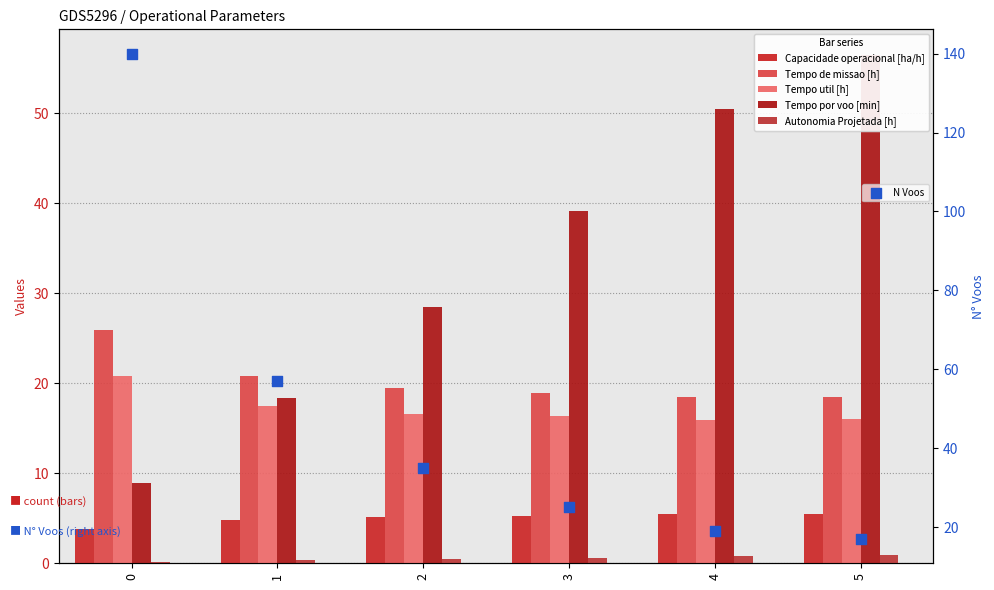

Which series has the largest Y range (max minus min)?

N Voos